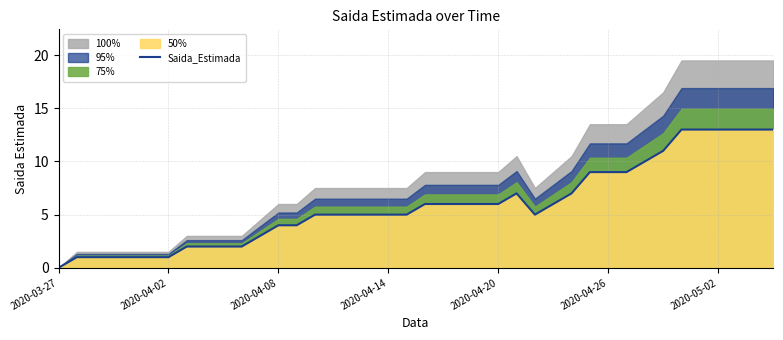

At which category does the data reach its first local valley?

26